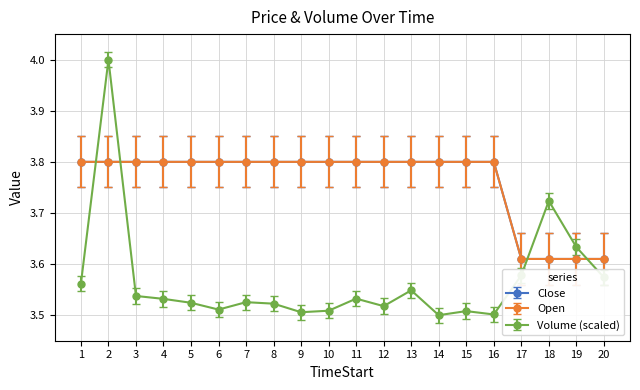

What is the difference between the maximum and second lowest values in the Open series?

0.2